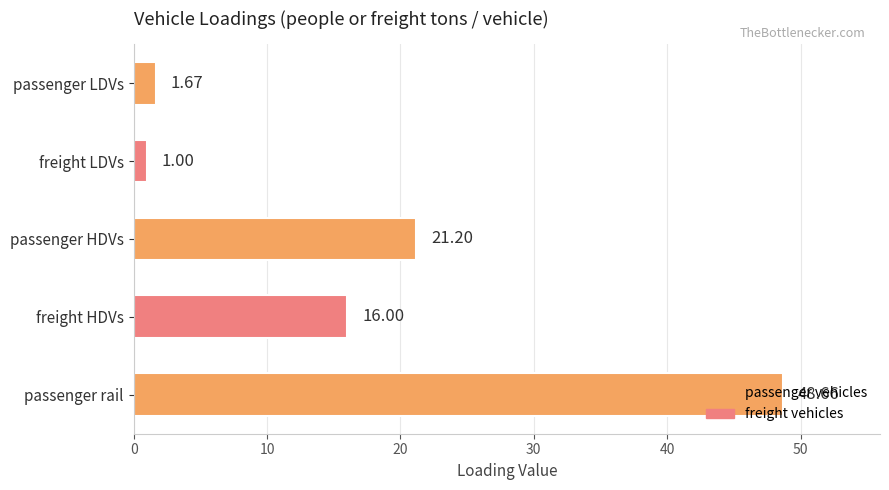

What is the difference between the maximum and second lowest values?

47.0